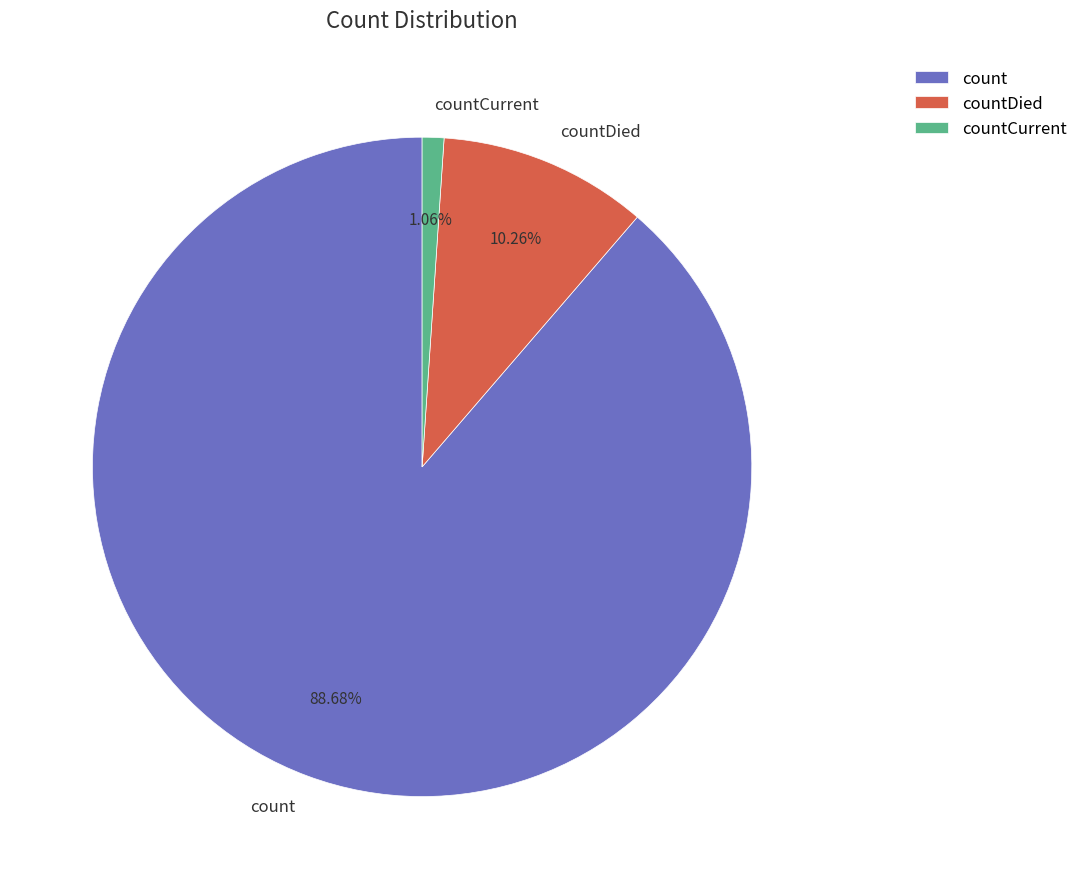

How much of the chart is everything except countCurrent?

98.9%